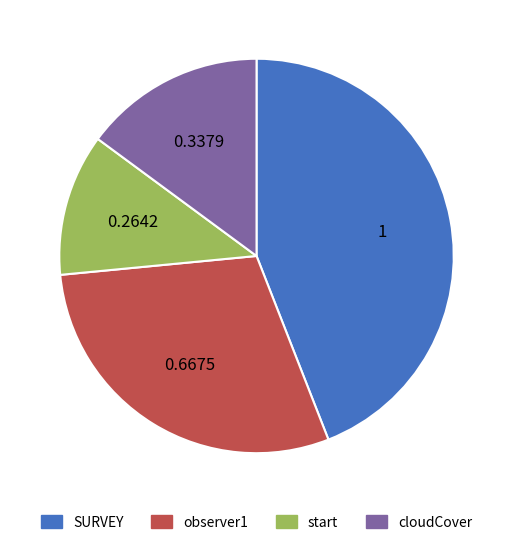

How many segments does this pie chart have?

4